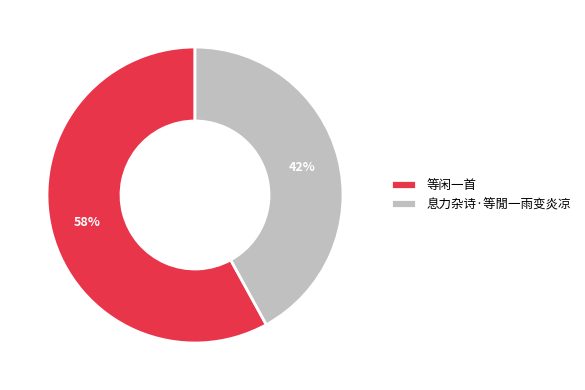

Count the number of slices in the pie.

2